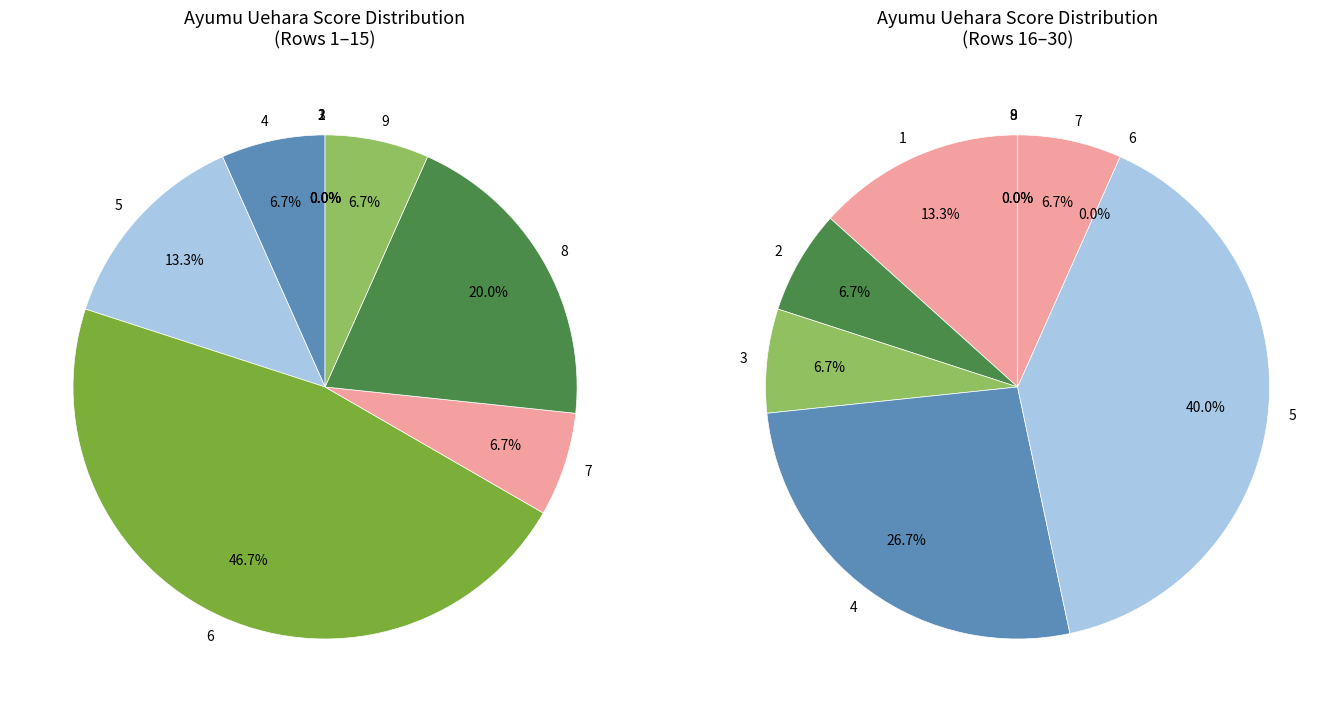

What is the total percentage of 6+ and 2?

30.0%